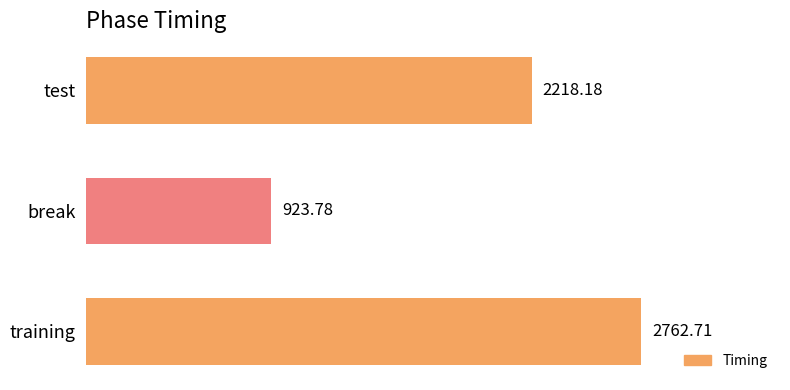

Between test and break, which is larger?

test